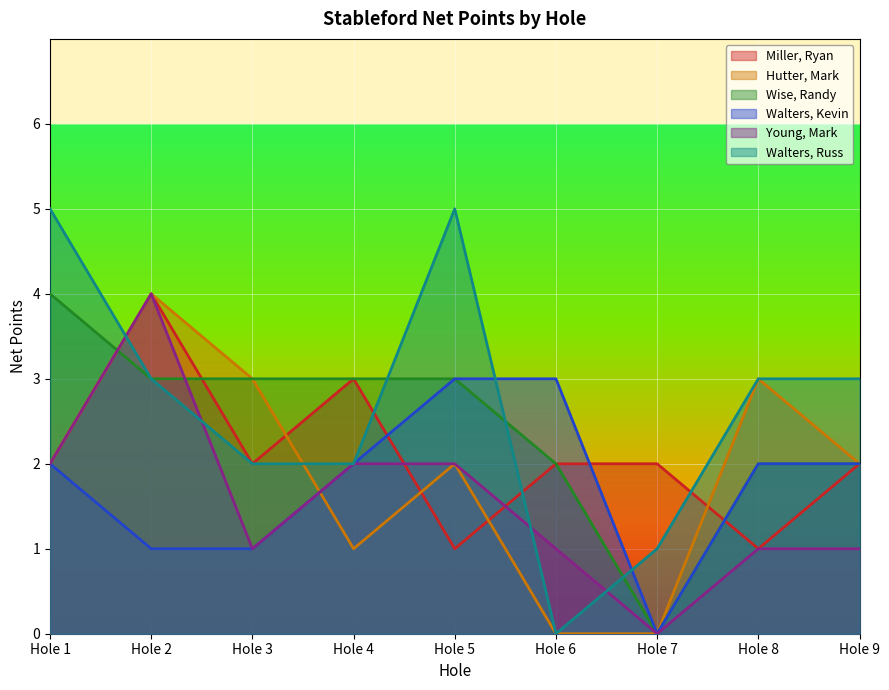

What is the value of the Walters, Russ point at the 3rd from the left?

2